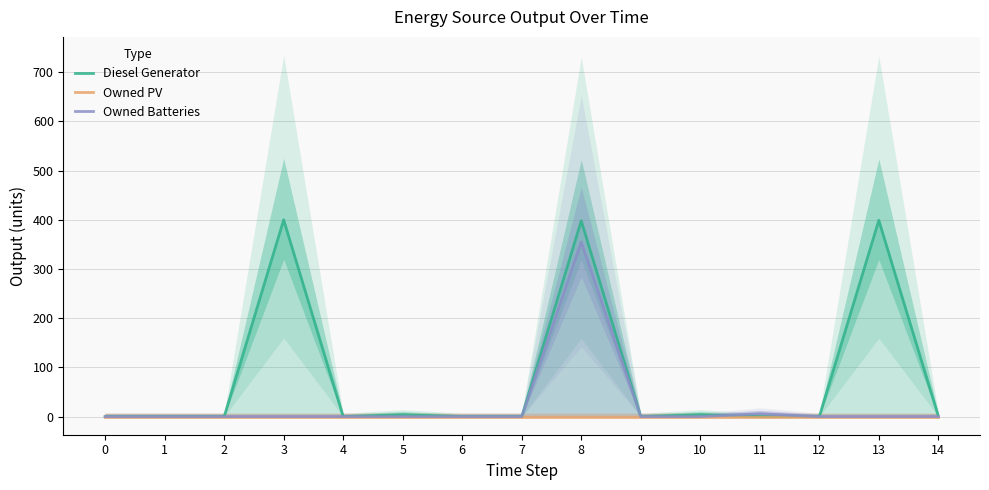

Reading left to right, extract all data points from this chart.

Diesel Generator: 0	0	0	400	0	4	0	0	398	0	4	0	0	399	1
Owned PV: 0	0	0	0	0	0	0	0	0	0	0	0	0	0	0
Owned Batteries: 0	0	0	0	0	0	0	0	355	0	0	6	0	0	0